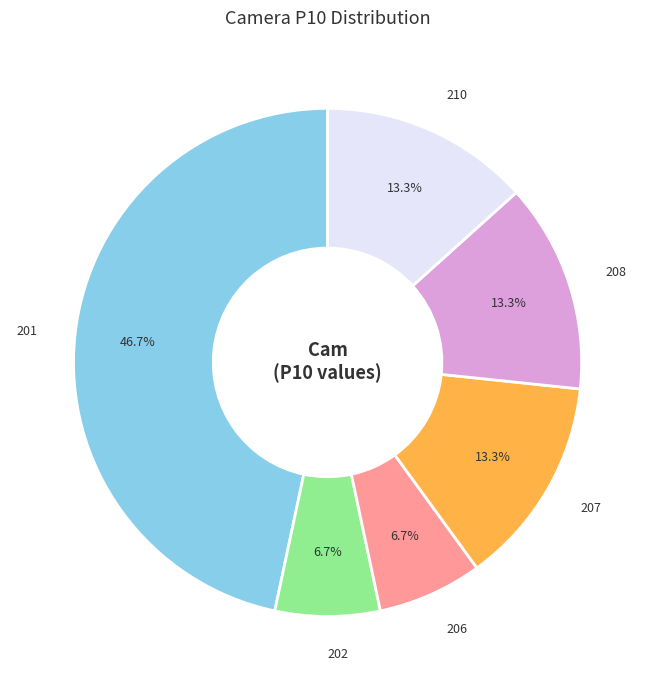

Does 201 account for over 50% of the chart?

No